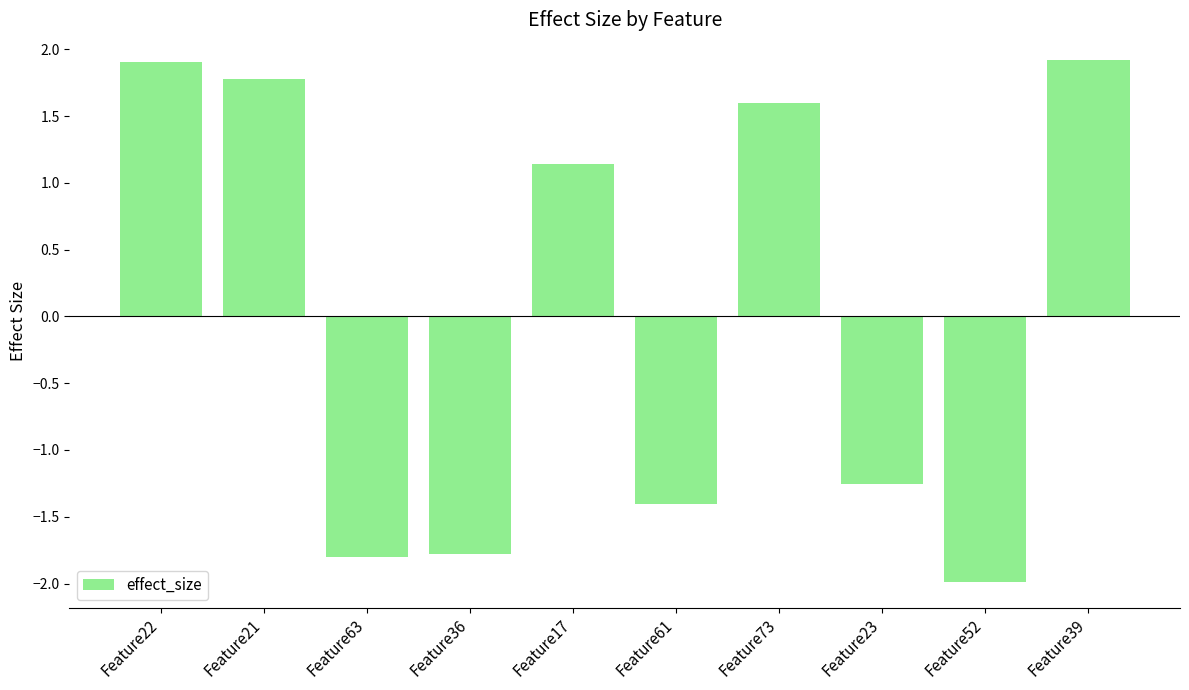

Where is the data nearest to the value 0?

Feature17